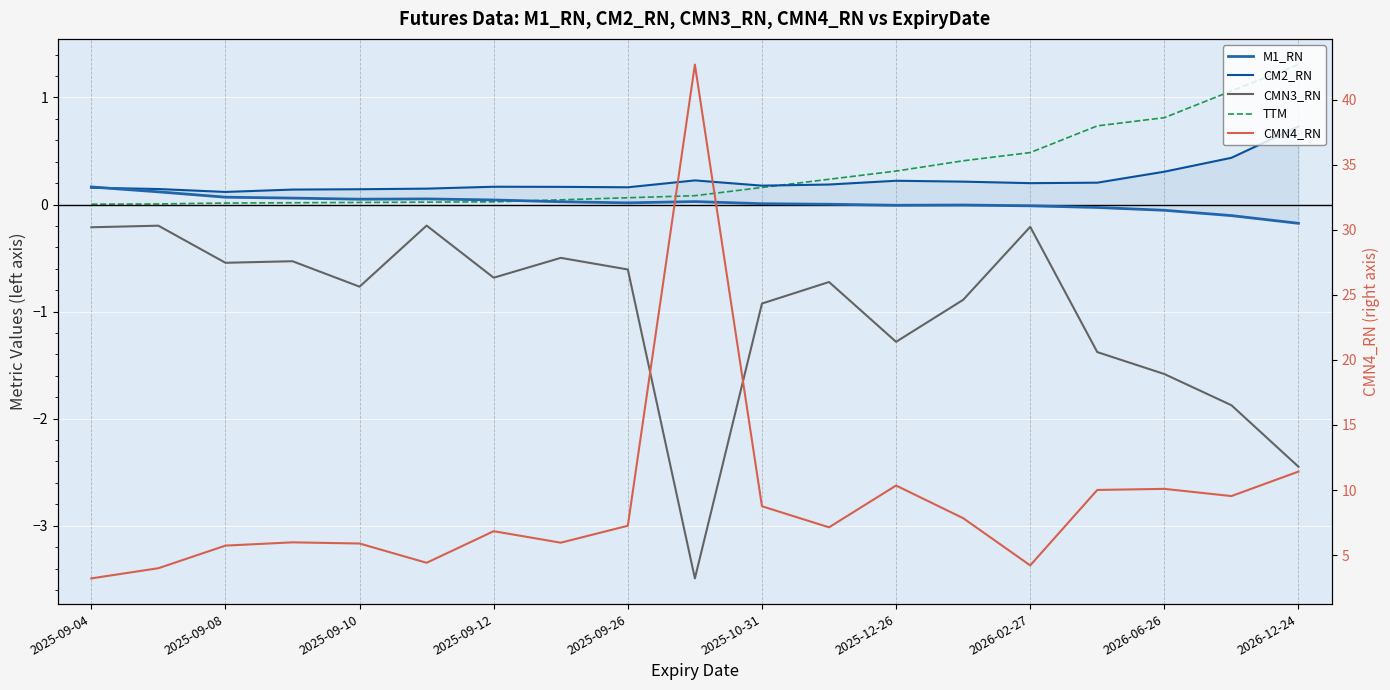

Is the value of TTM at 2025-09-10 greater than the value of CMN4_RN at 2025-09-26?

No